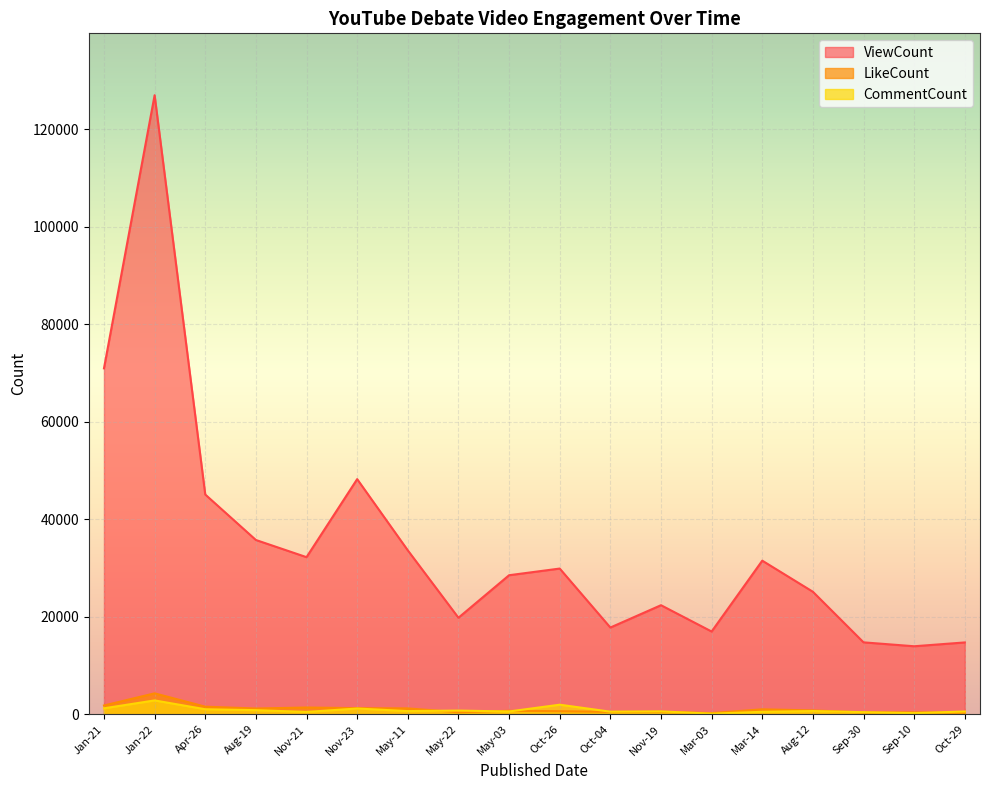

What is the average value of the CommentCount series?

834